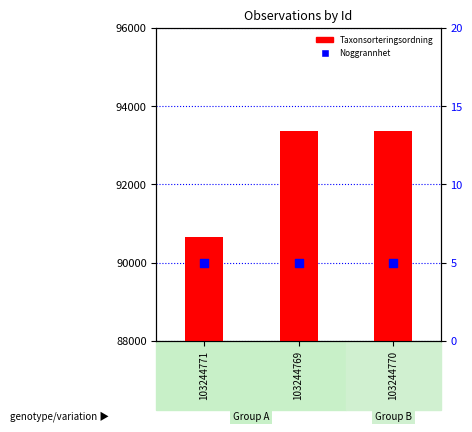

Which series has the largest total across all categories?

Taxonsorteringsordning